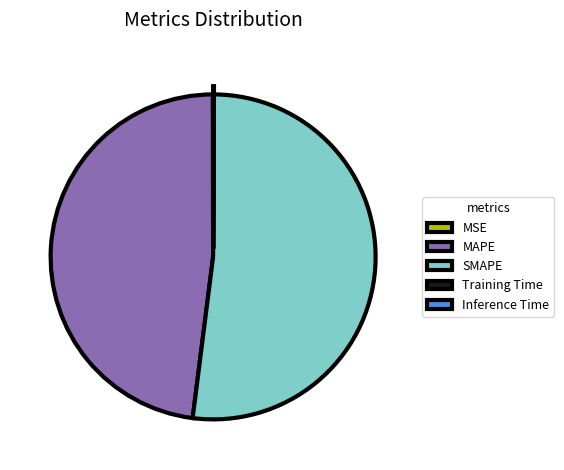

Which category has the biggest portion of the pie?

SMAPE